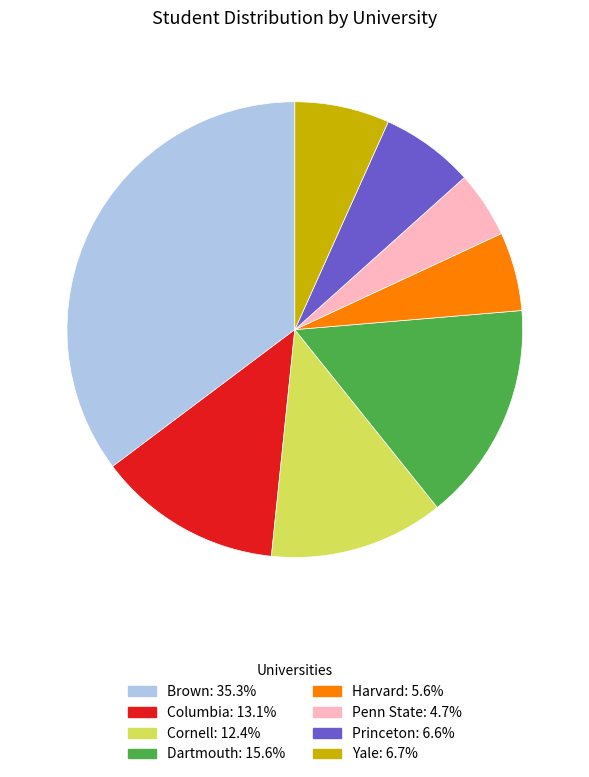

Do Harvard and Penn State together represent more than half of the pie?

No